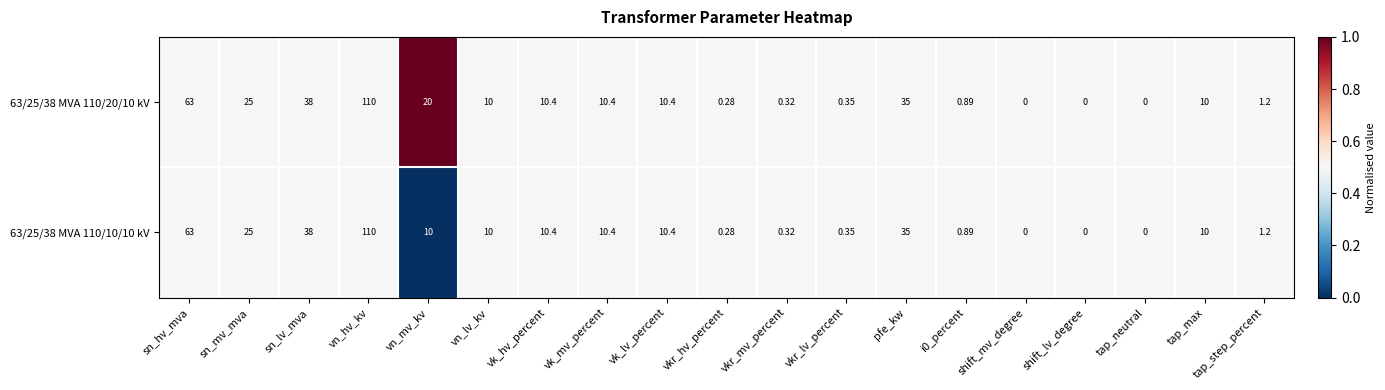

At which category is the sum across all series the highest?

vn_hv_kv